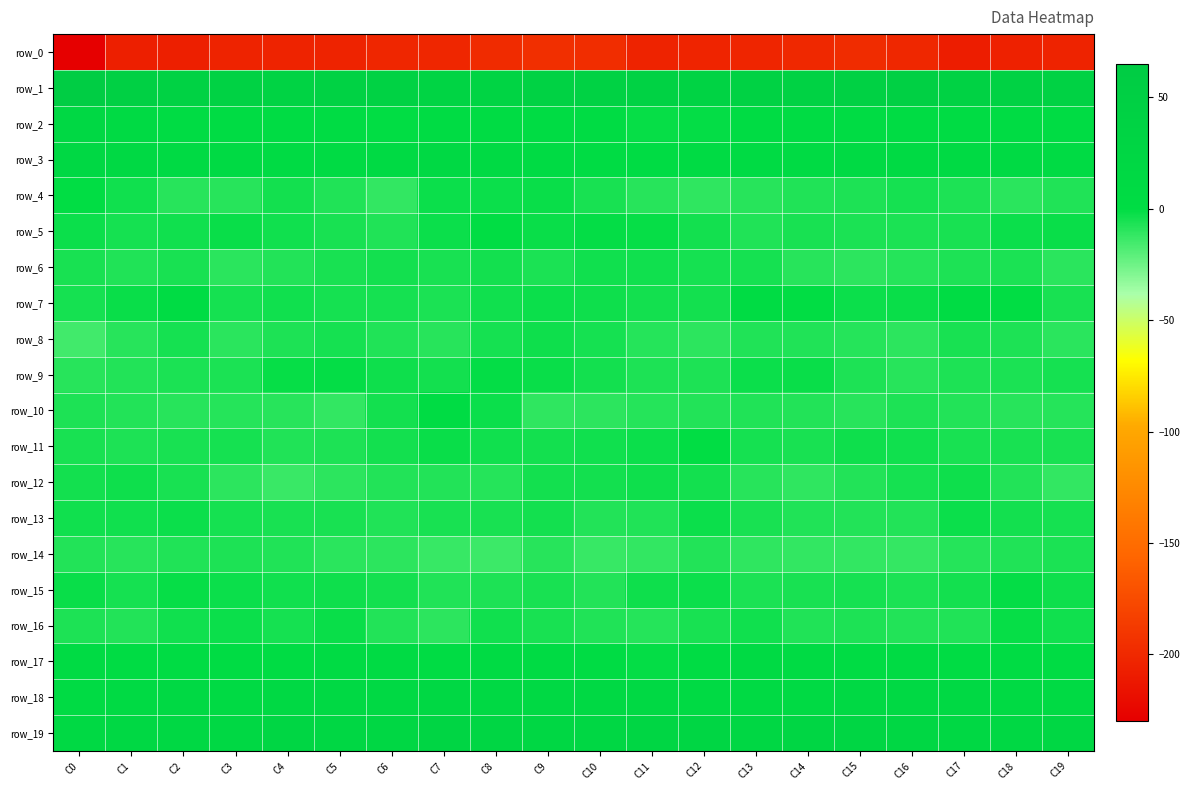

How many data points does each series have?

20